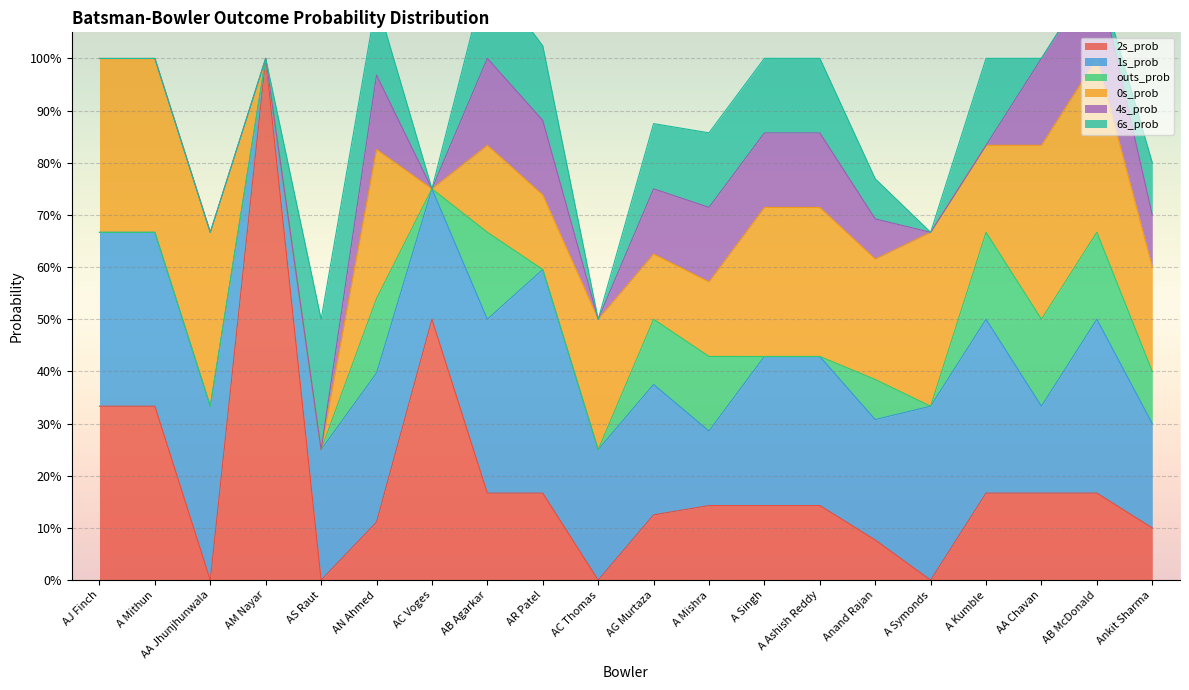

Rank the categories by 6s_prob value from highest to lowest.

AS Raut, AB Agarkar, A Kumble, AN Ahmed, AR Patel, A Mishra, A Singh, A Ashish Reddy, AG Murtaza, Ankit Sharma, Anand Rajan, AJ Finch, A Mithun, AA Jhunjhunwala, AM Nayar, AC Voges, AC Thomas, A Symonds, AA Chavan, AB McDonald